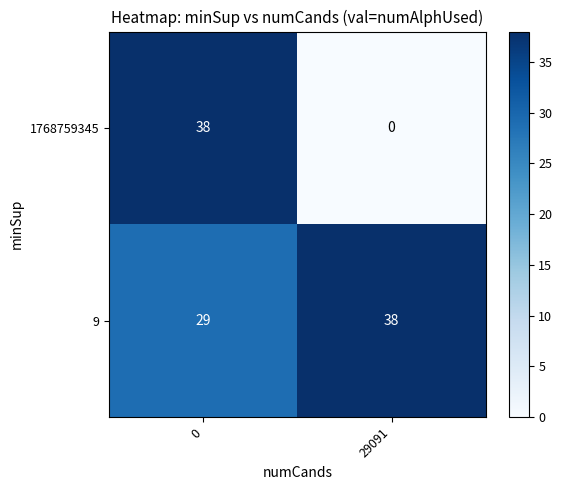

Rank the series by their average value, from highest to lowest.

9, 1768759345